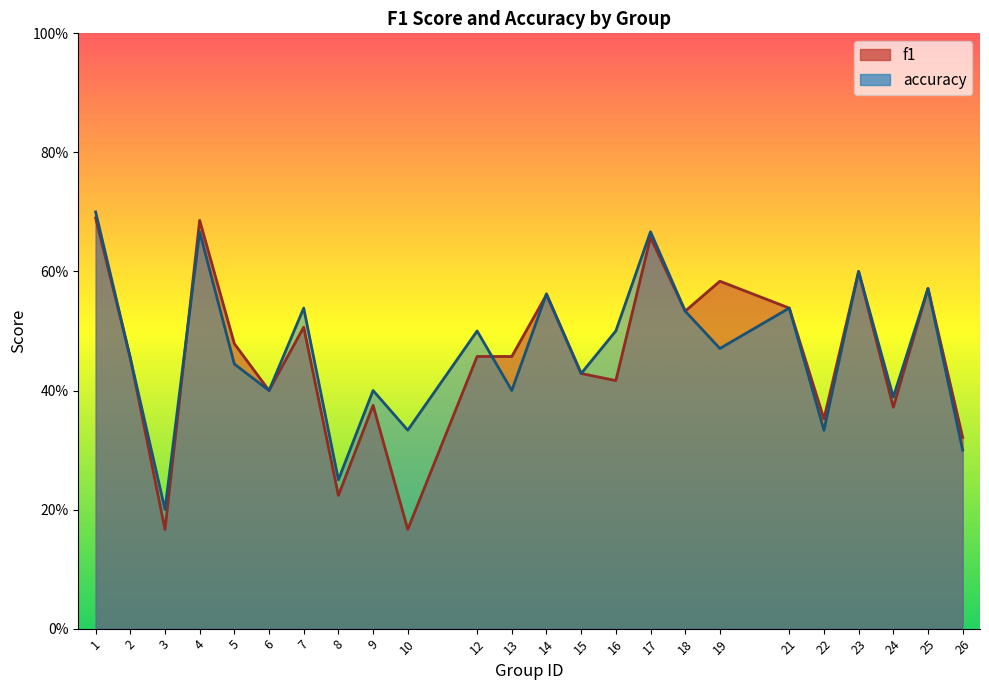

How many intersections are there between f1 and accuracy?

3